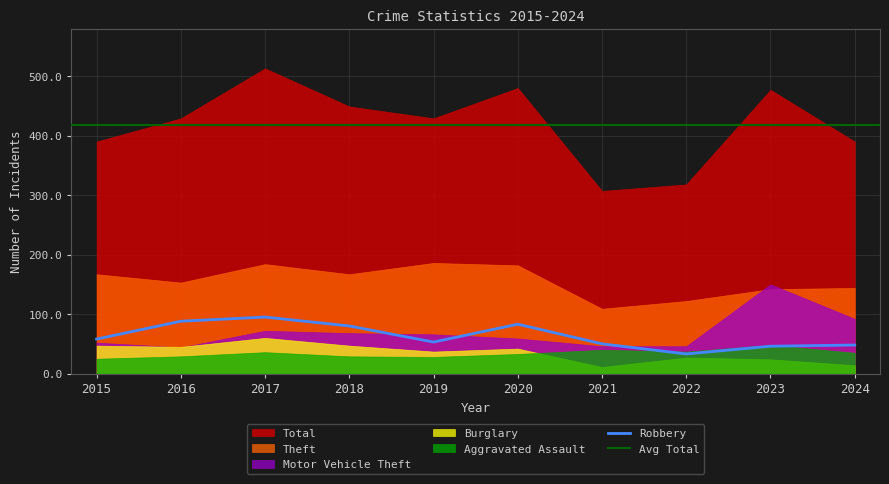

Which series has the largest range (max minus min)?

Total